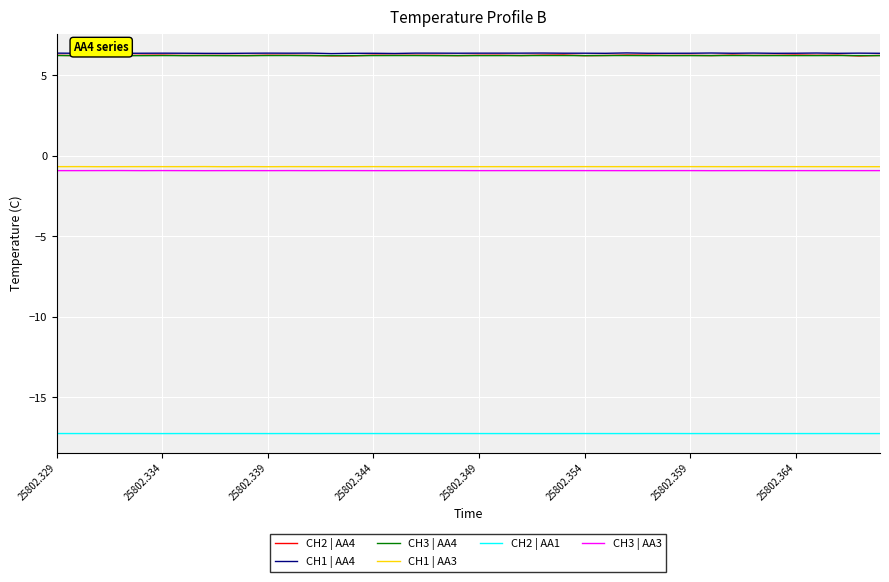

What is the greatest value displayed?

6.4